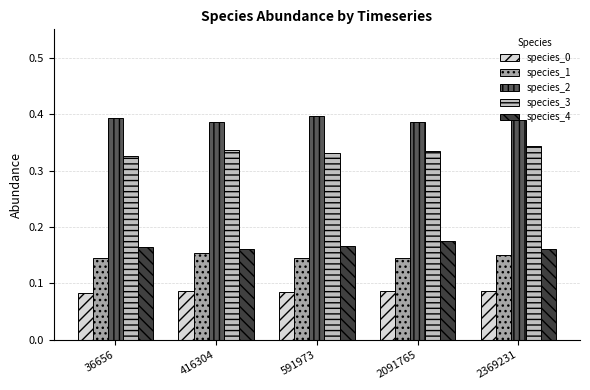

What is the total value across all series at 2091765?

1.1